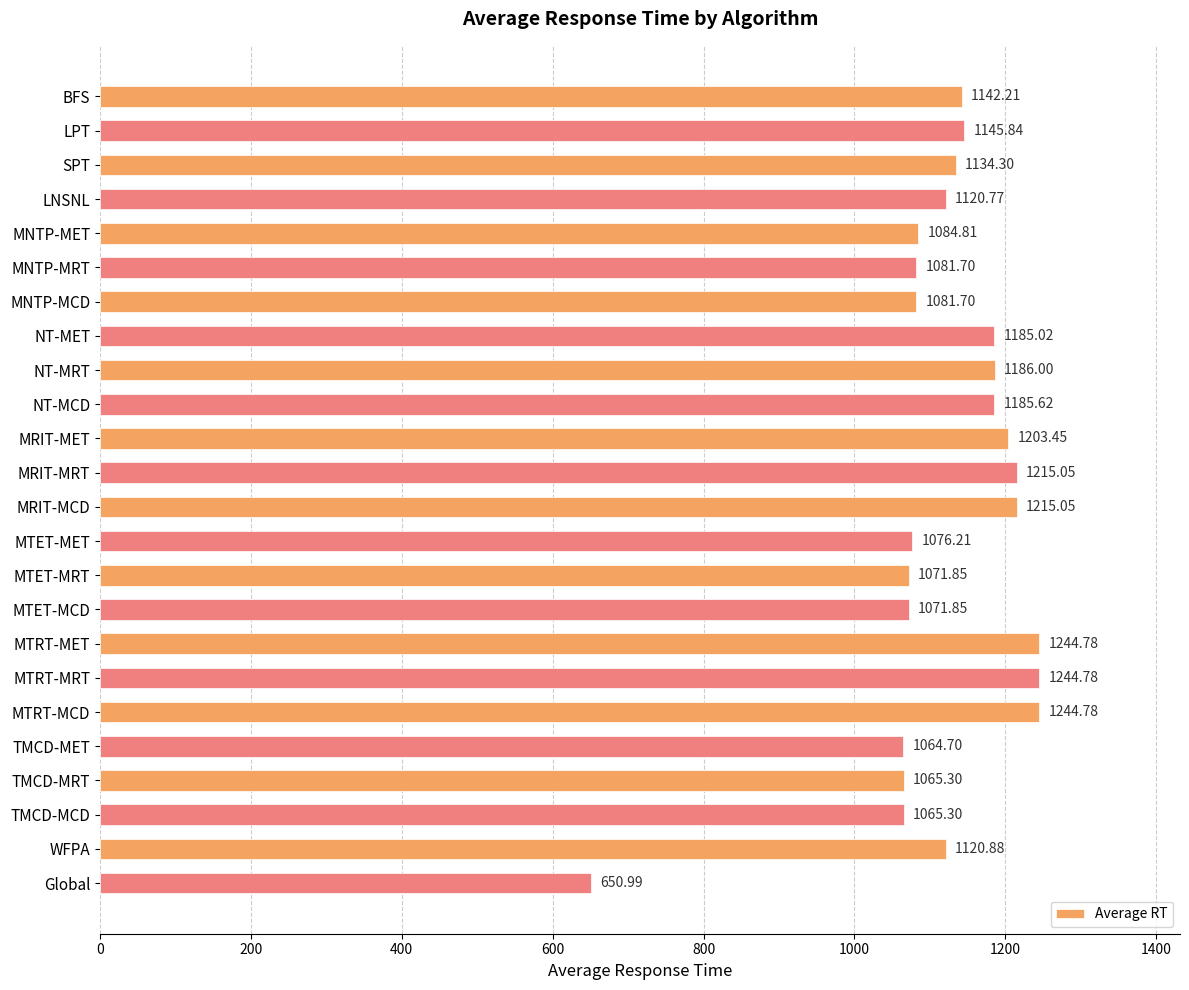

What is the average value?

1121.0